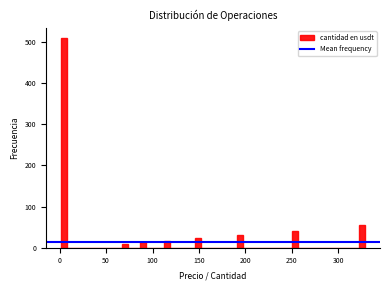

Around what value on the x-axis is the tallest bar? Give the approximate position of its centre, as read against the axis.

5